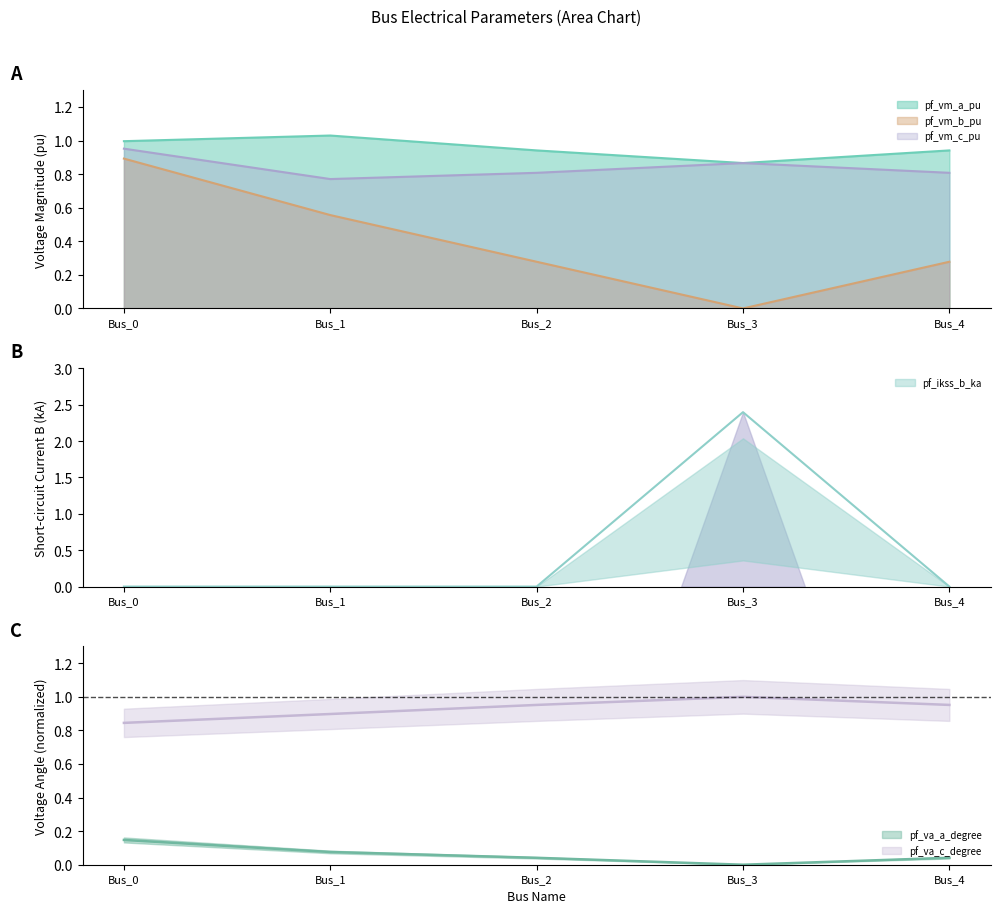

What is the highest value of the pf_va_c_degree series?

1.0